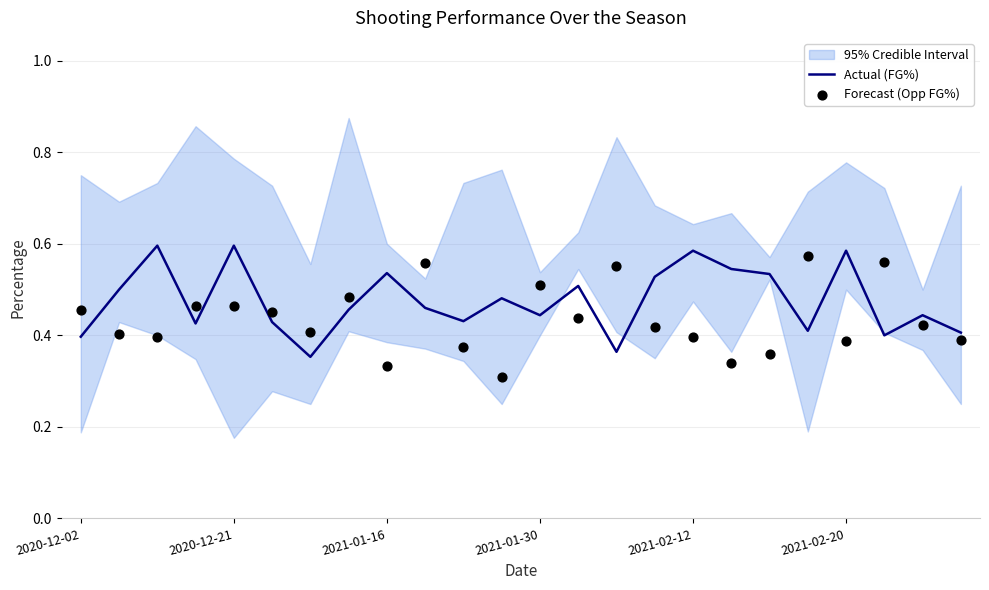

What is the total value across all series at 13?

0.9